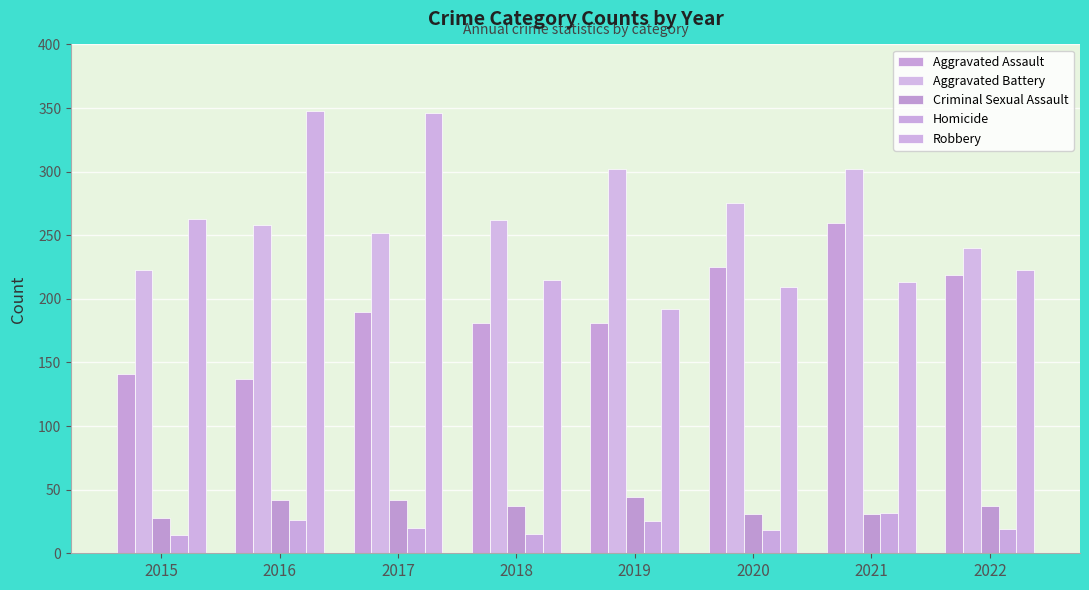

List the series in order of their peak value, lowest first.

Homicide, Criminal Sexual Assault, Aggravated Assault, Aggravated Battery, Robbery